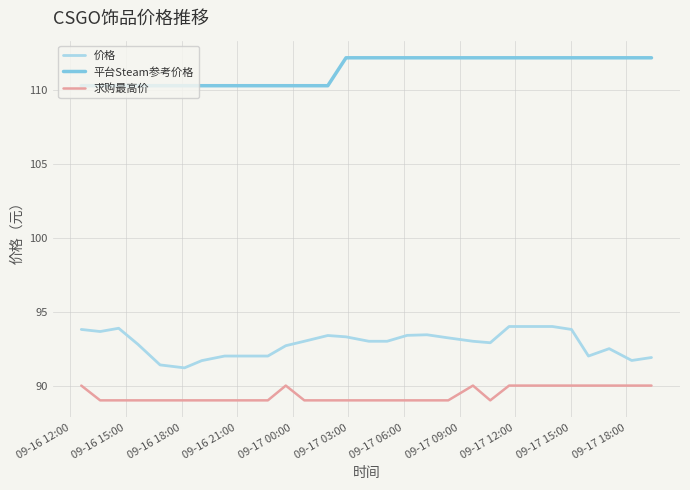

How many series are shown in this chart?

3